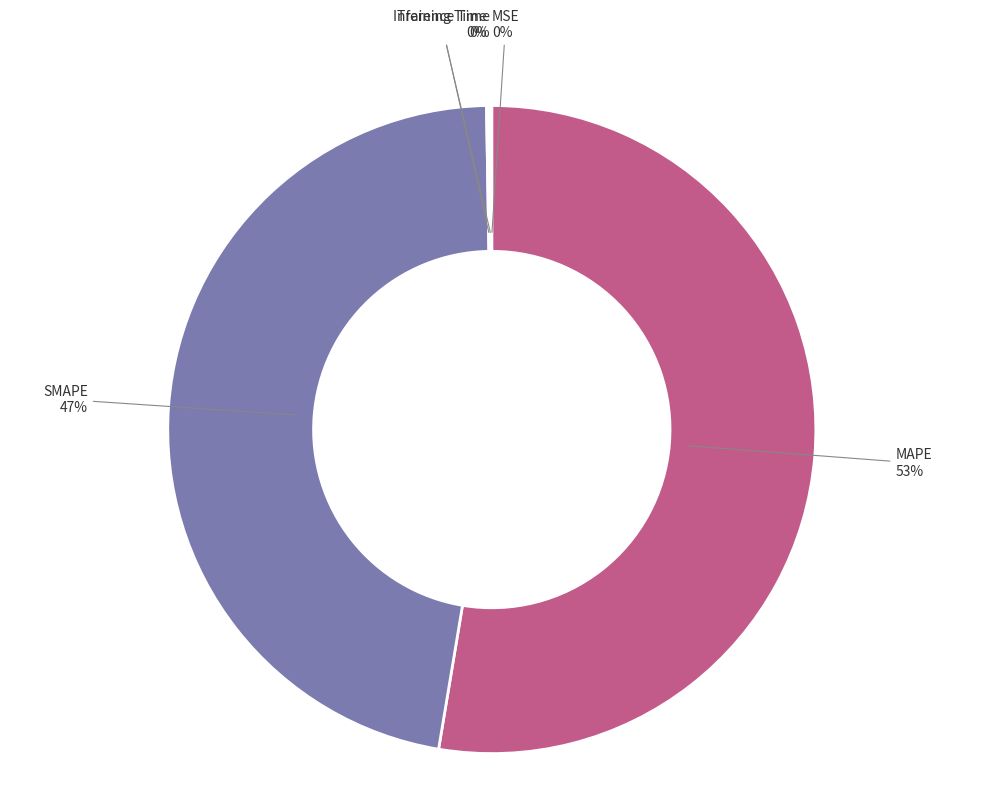

Is there any slice that represents more than half of the pie?

Yes